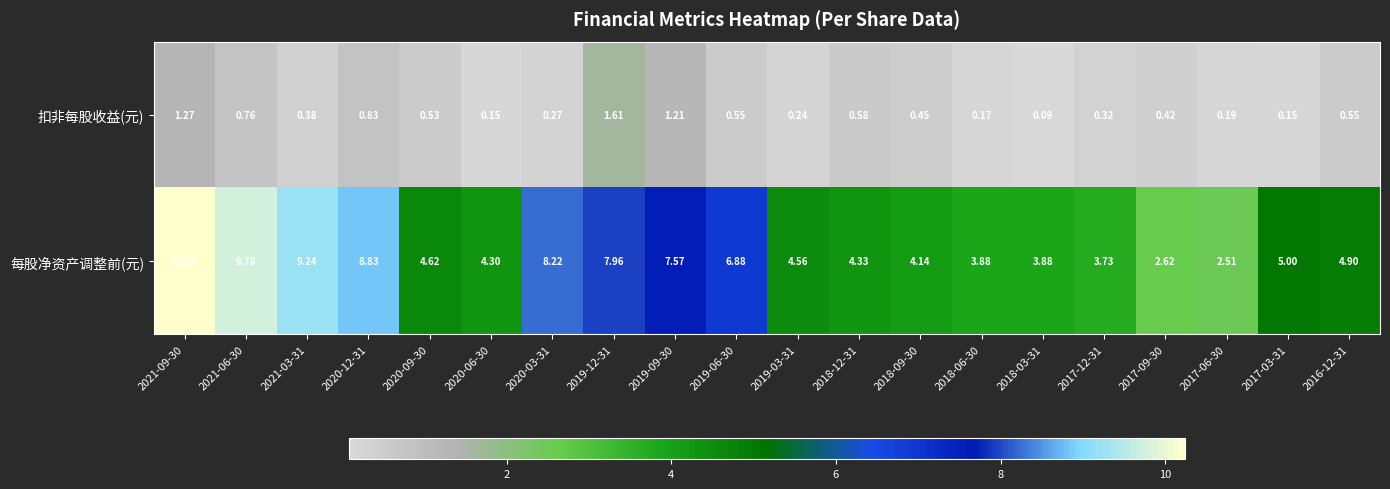

Between 2021-03-31 and 2017-06-30, which series saw the biggest shift?

每股净资产调整前(元)